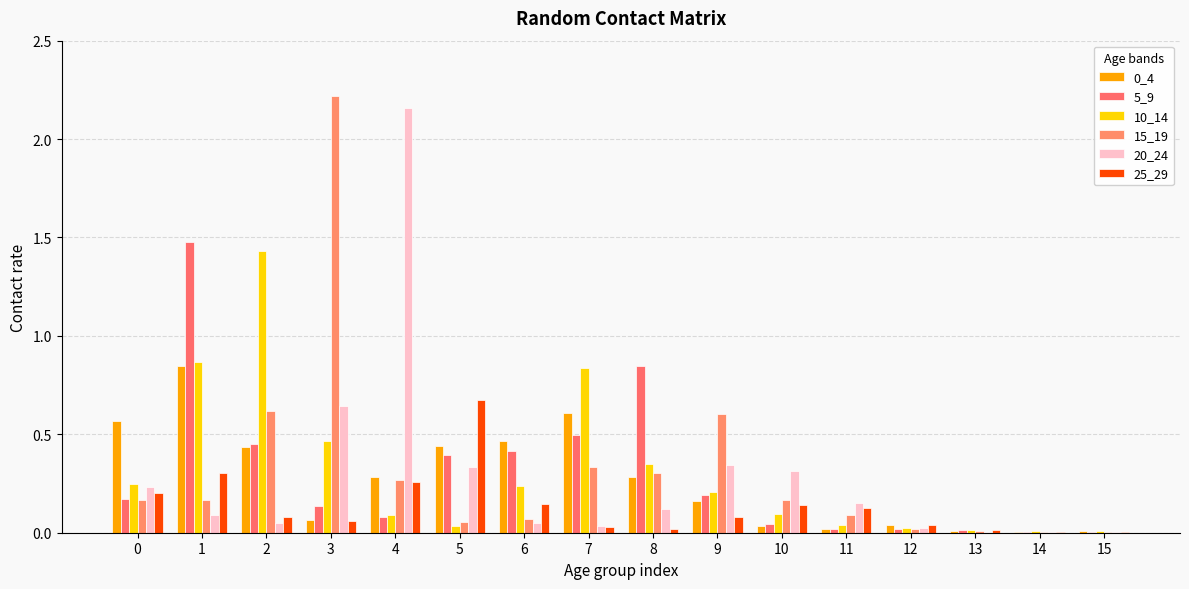

Which series has the largest total across all categories?

15_19